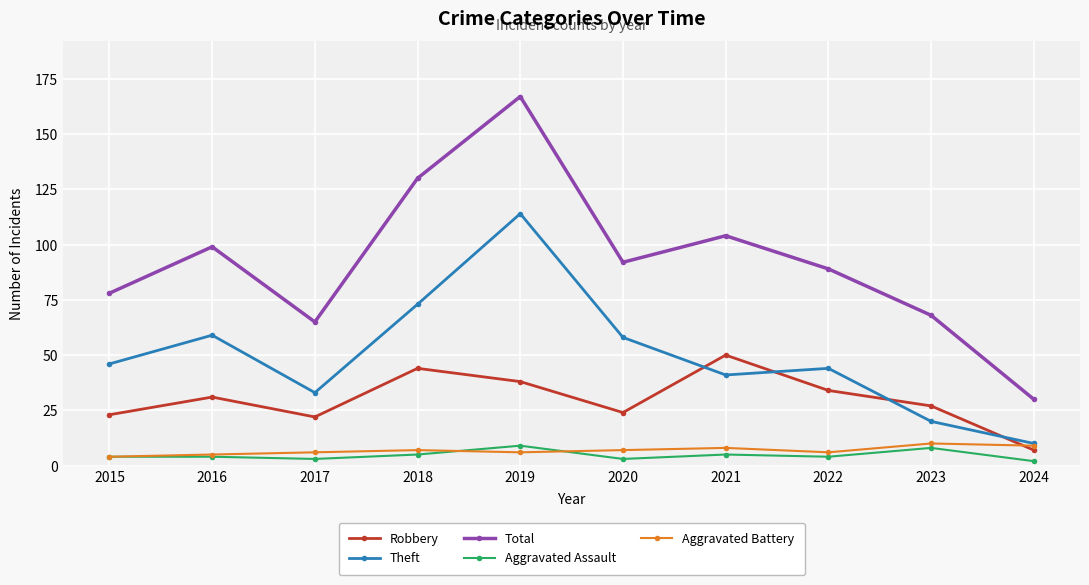

What is the value of the Robbery point at the 6th from the left?

24